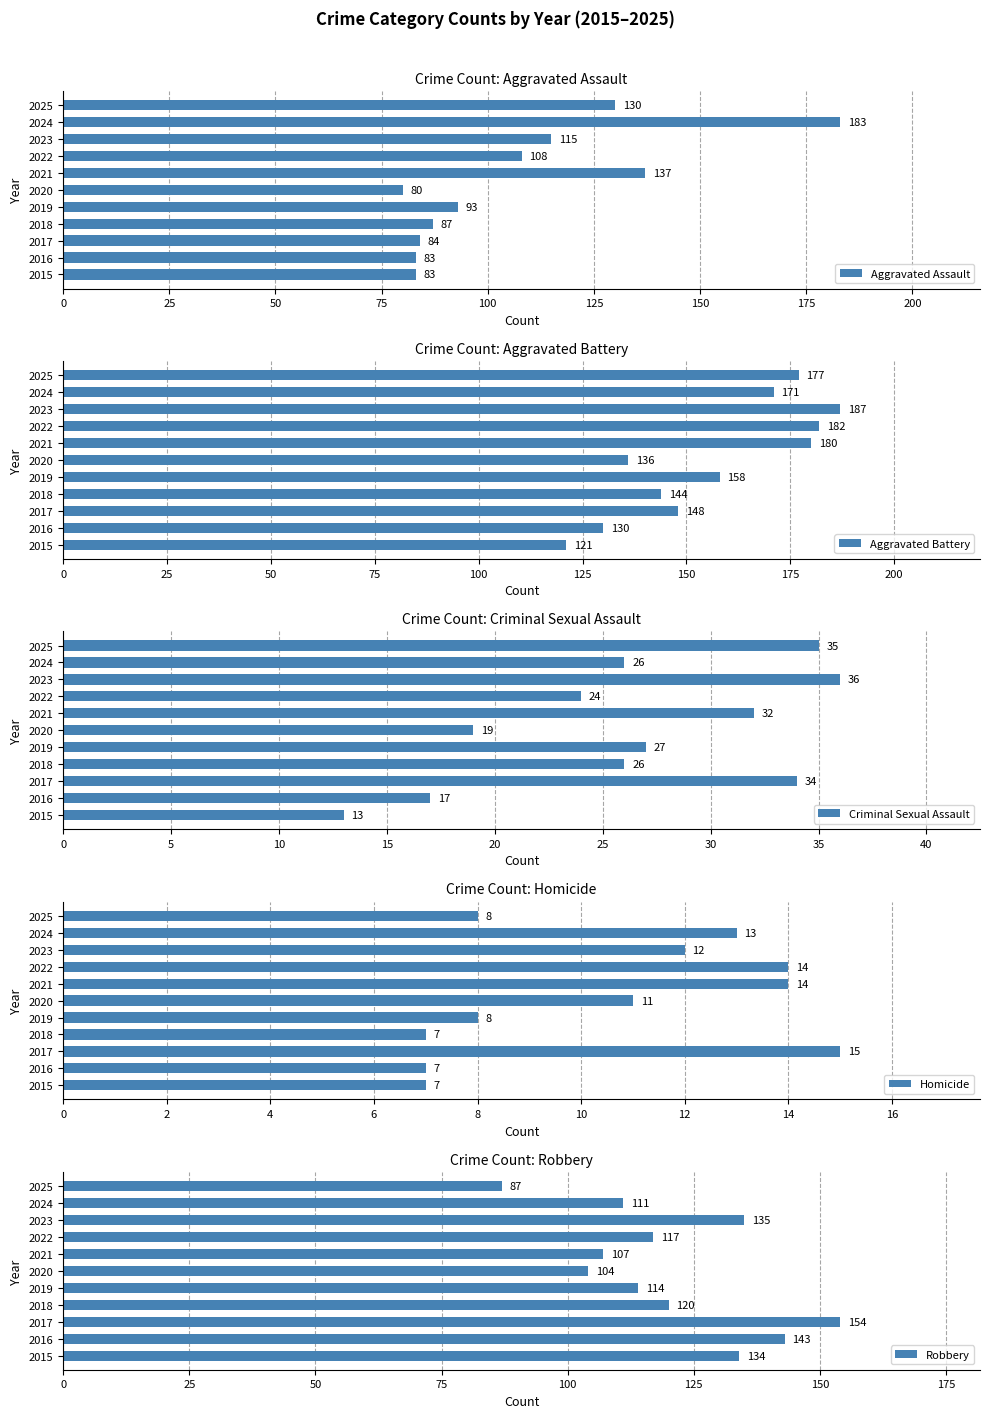

What is the sum of all Robbery values?

1326